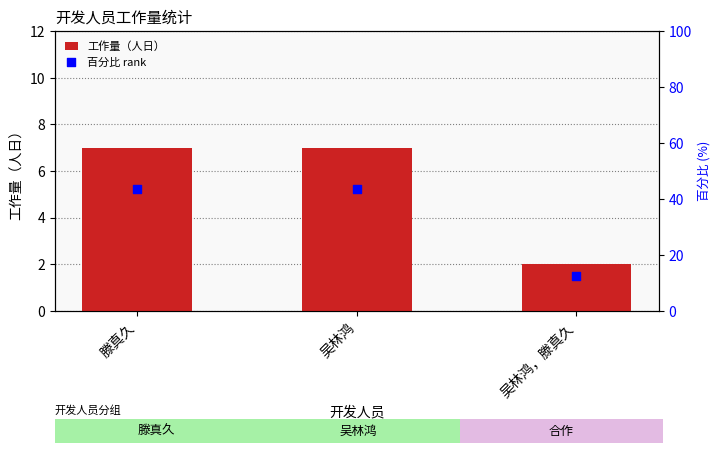

Is the value of 百分比 rank at 滕真久 greater than the value of 工作量（人日） at 滕真久?

Yes